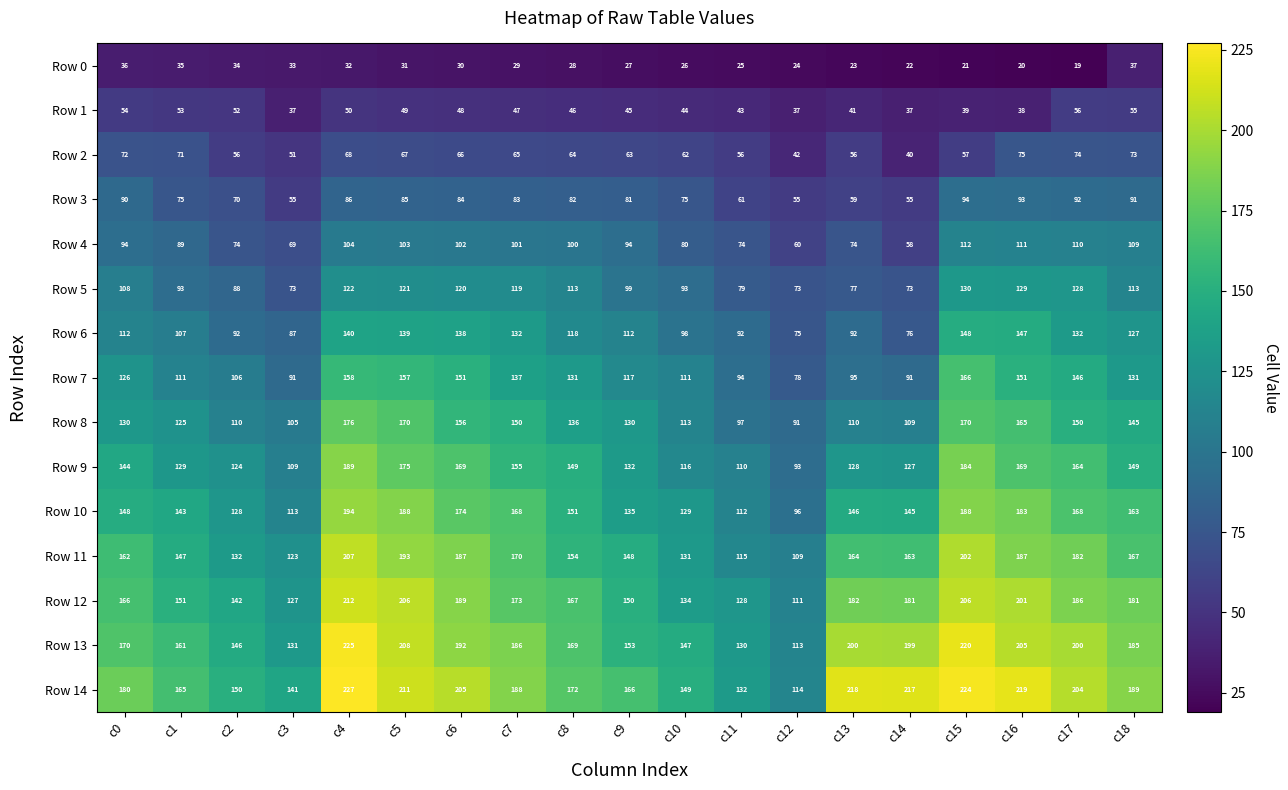

At which category is the sum across all series the highest?

c4